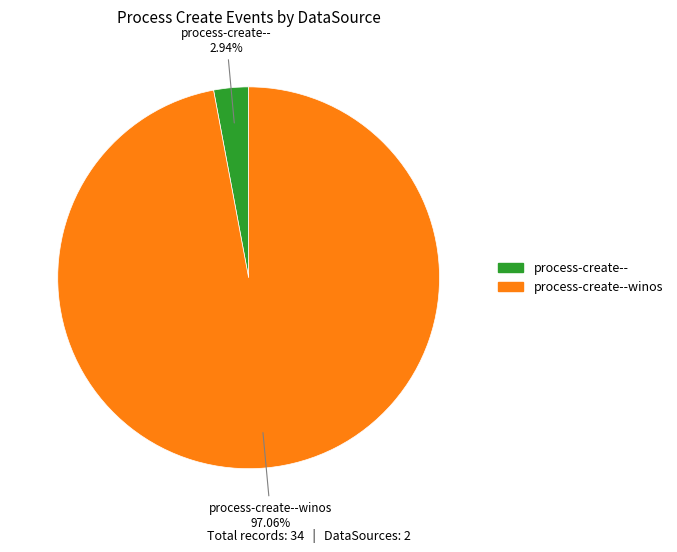

Is there any slice that represents more than half of the pie?

Yes